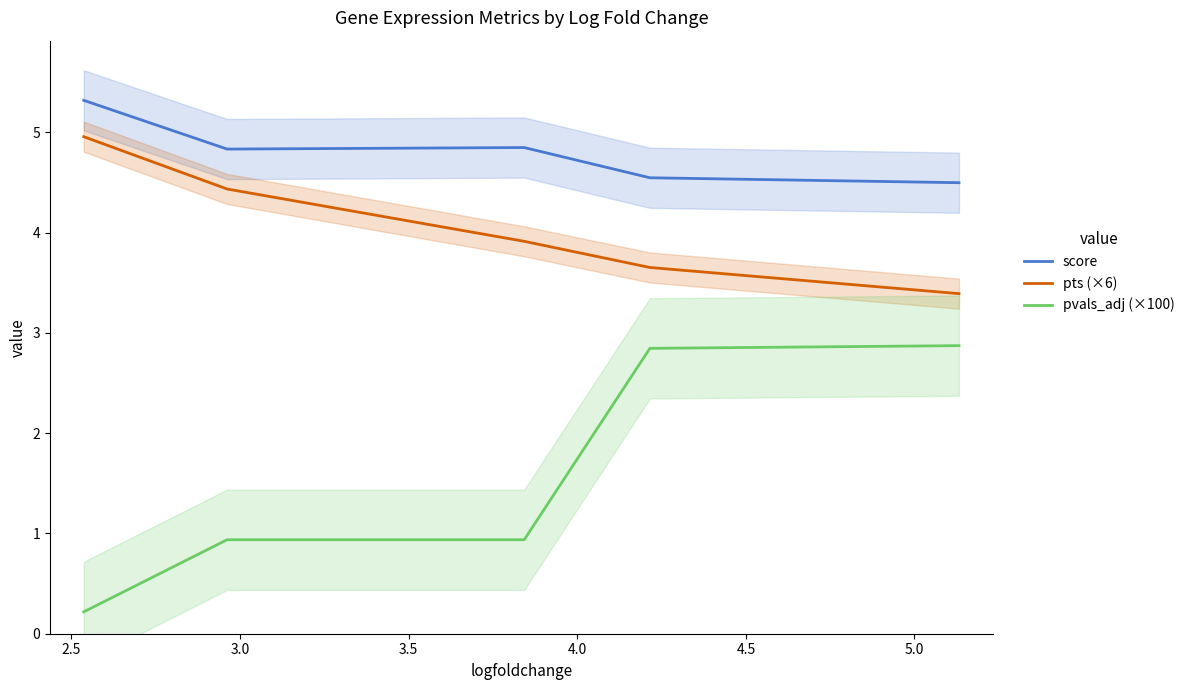

True or false: pts (×6) and score cross at least once.

False